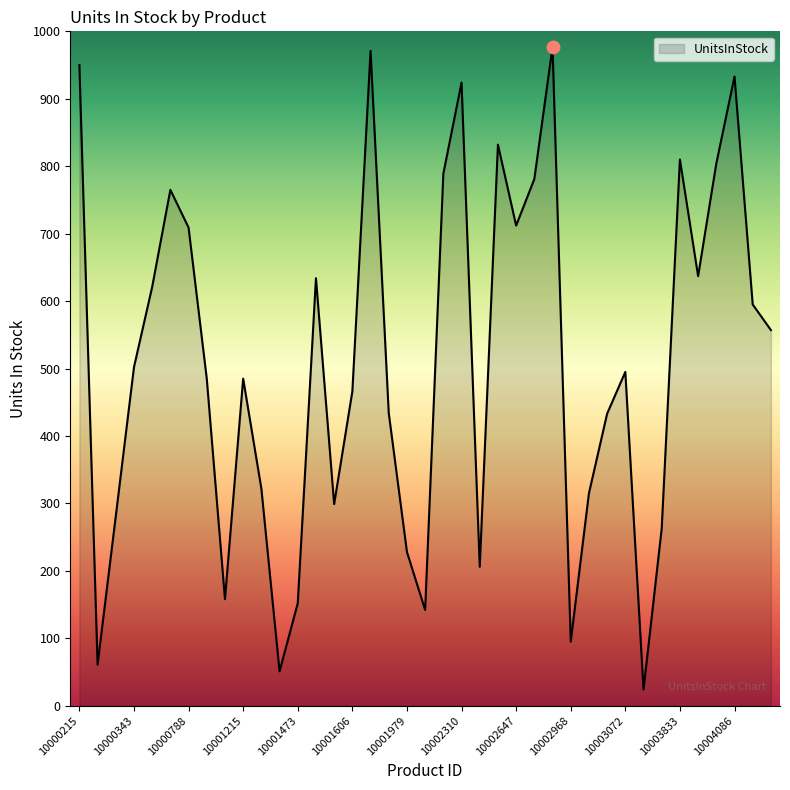

What is the difference between the maximum and minimum values?

953